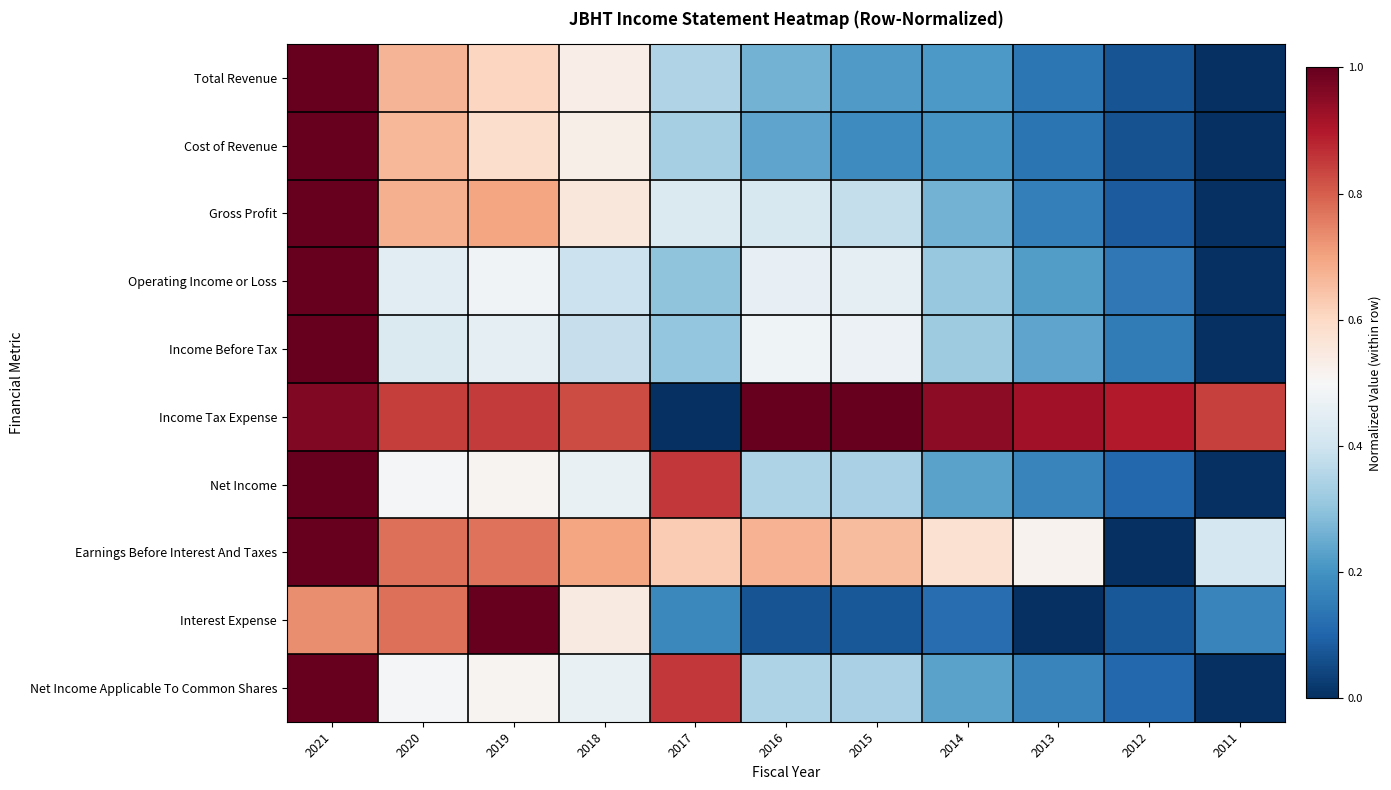

What is the total value across all series at 2013?

2.7